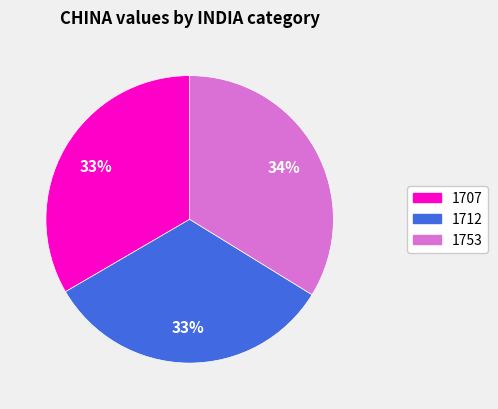

What percentage is the 1707 slice, to the nearest percent?

33%